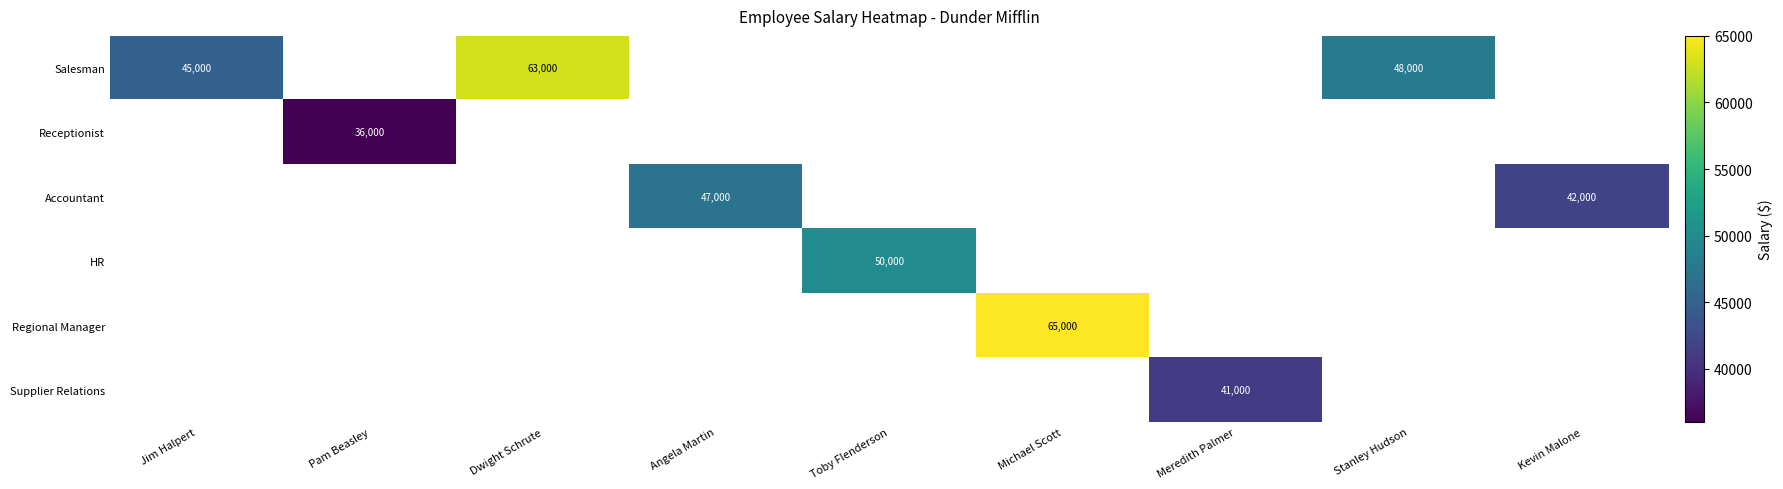

True or false: HR has a value of 25077.5 at Toby Flenderson.

False